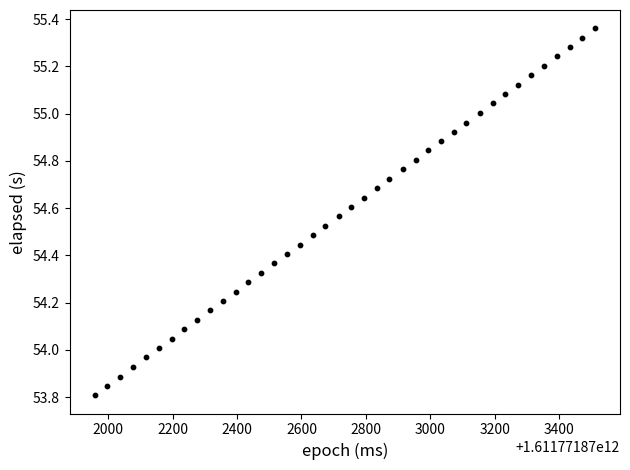

What is the range of X values (max minus min)?

1553.0